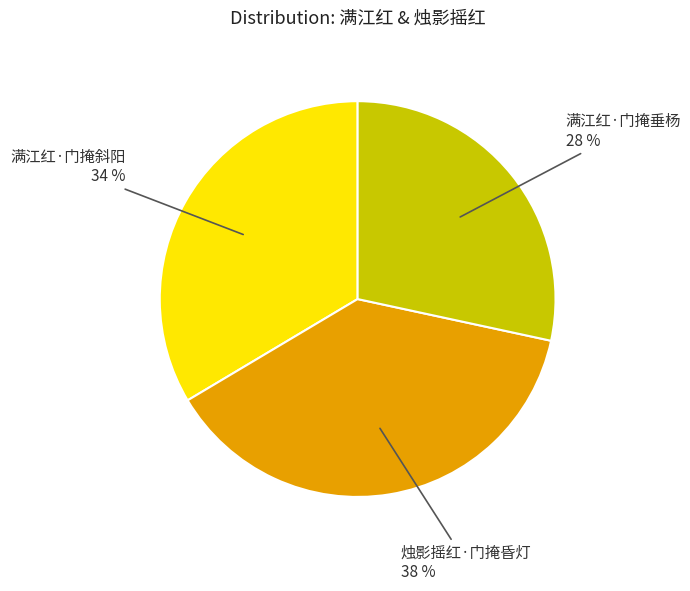

Is there a majority slice in this chart?

No